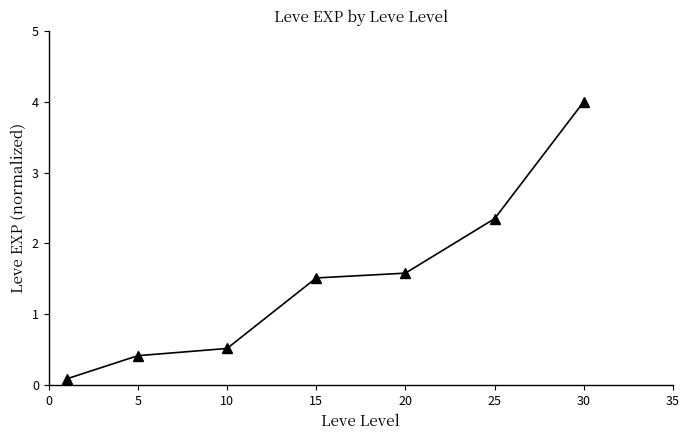

What is the greatest value displayed?

4.0